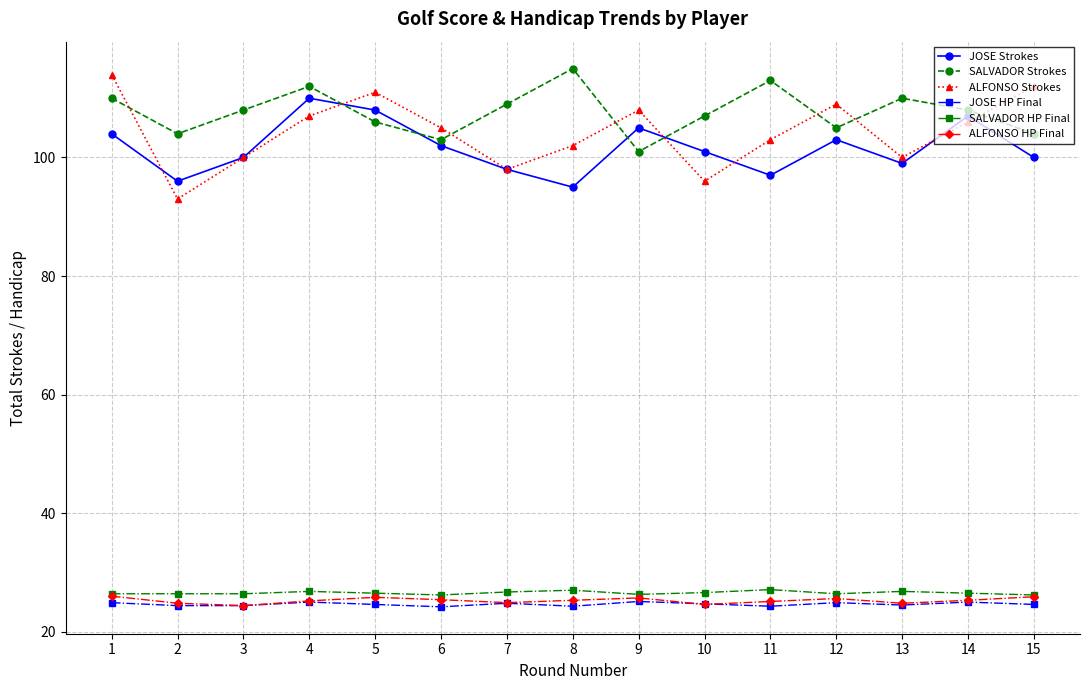

Count the number of data series in this chart.

6